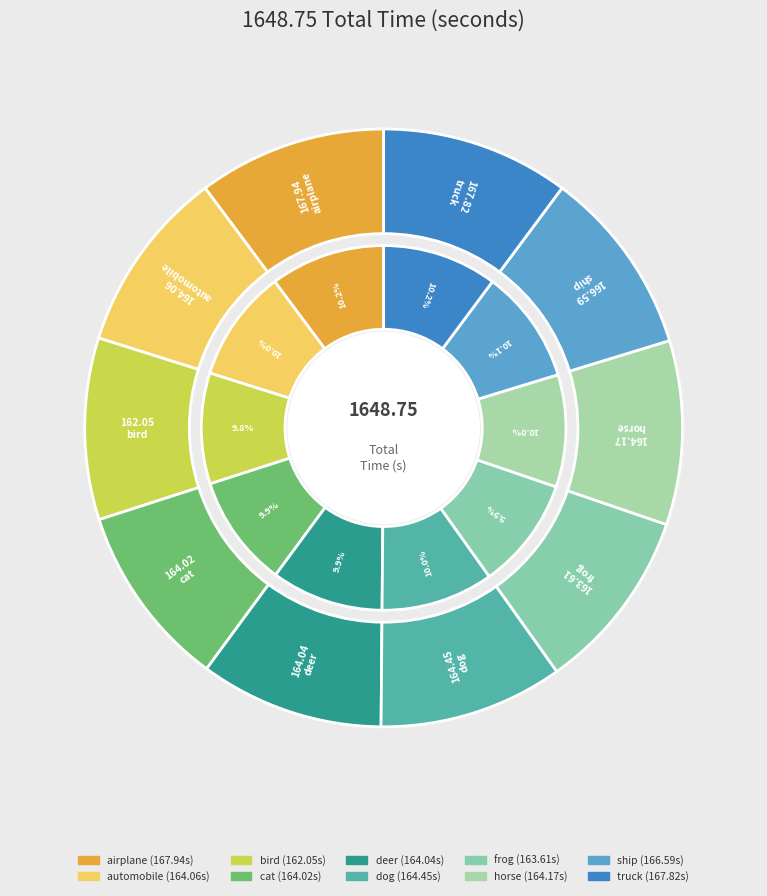

The dog slice represents 10% of the pie. True or false?

True